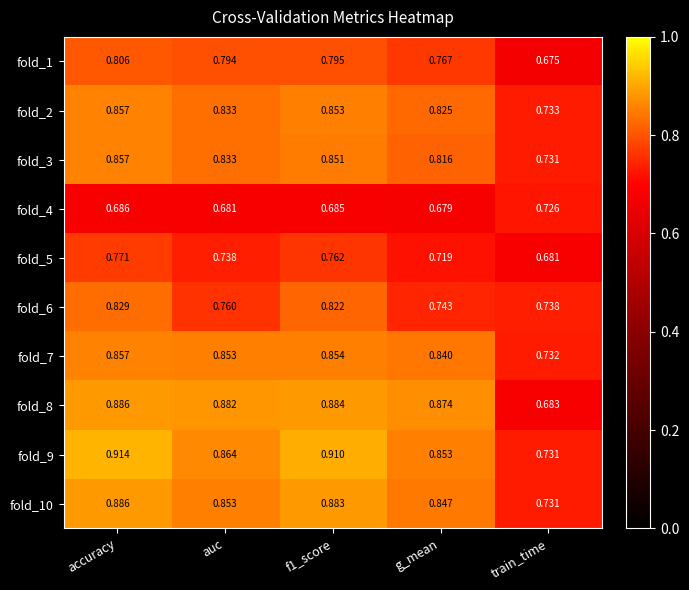

At which category does the chart reach its peak across all series?

accuracy